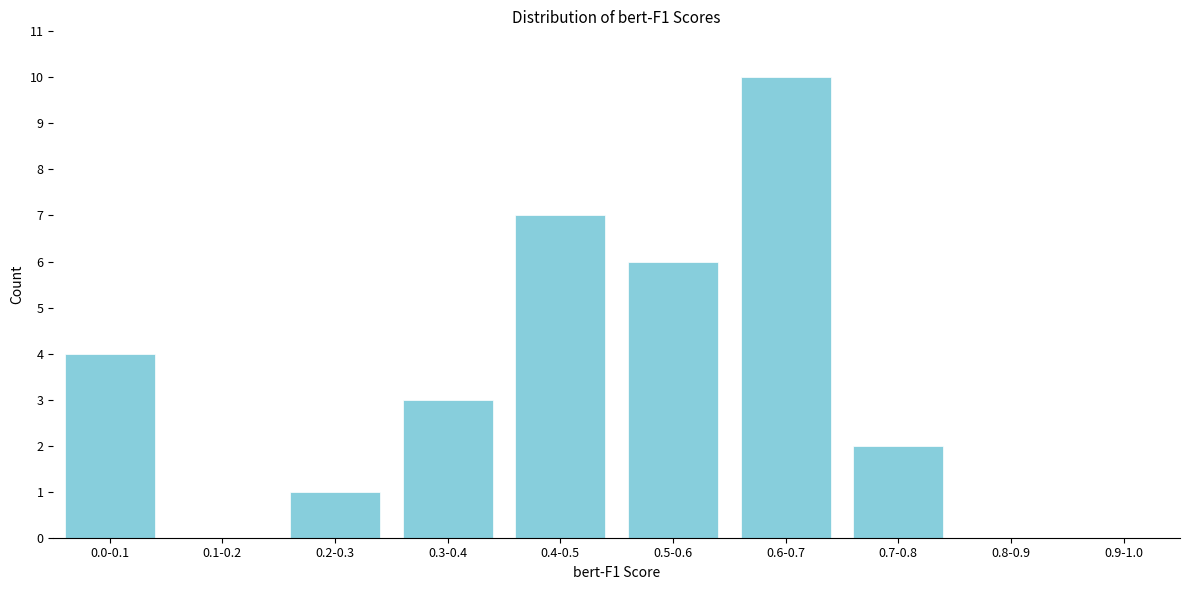

Reading right to left, extract all data points from this chart.

0.9-1.0=0	0.8-0.9=0	0.7-0.8=2	0.6-0.7=10	0.5-0.6=6	0.4-0.5=7	0.3-0.4=3	0.2-0.3=1	0.1-0.2=0	0.0-0.1=4